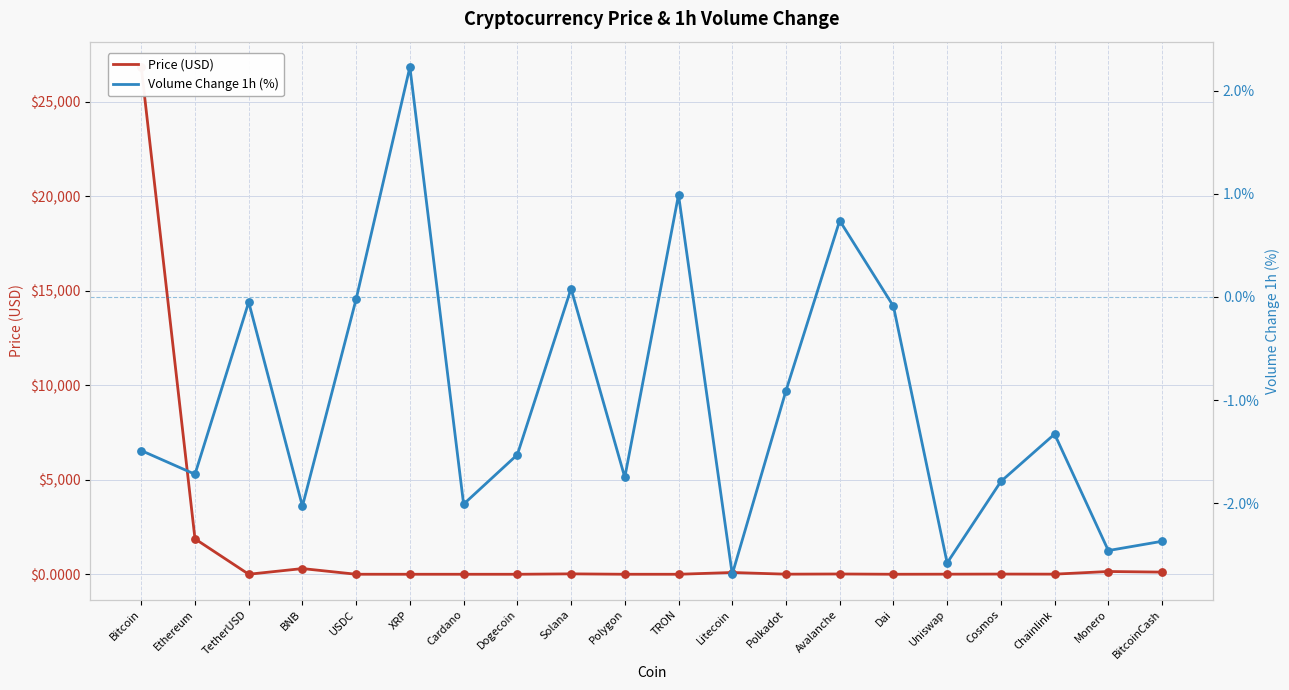

At which category is the sum across all series the highest?

Bitcoin